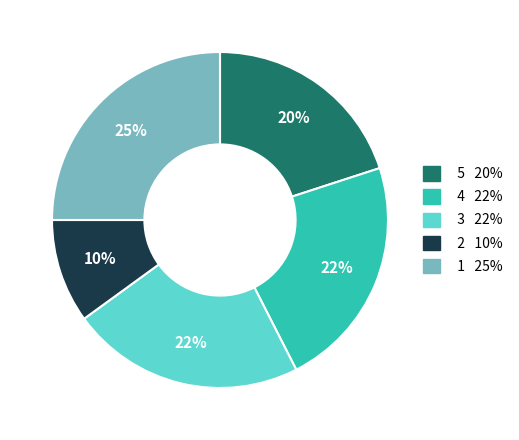

To the nearest percent, what is the average slice percentage?

20%